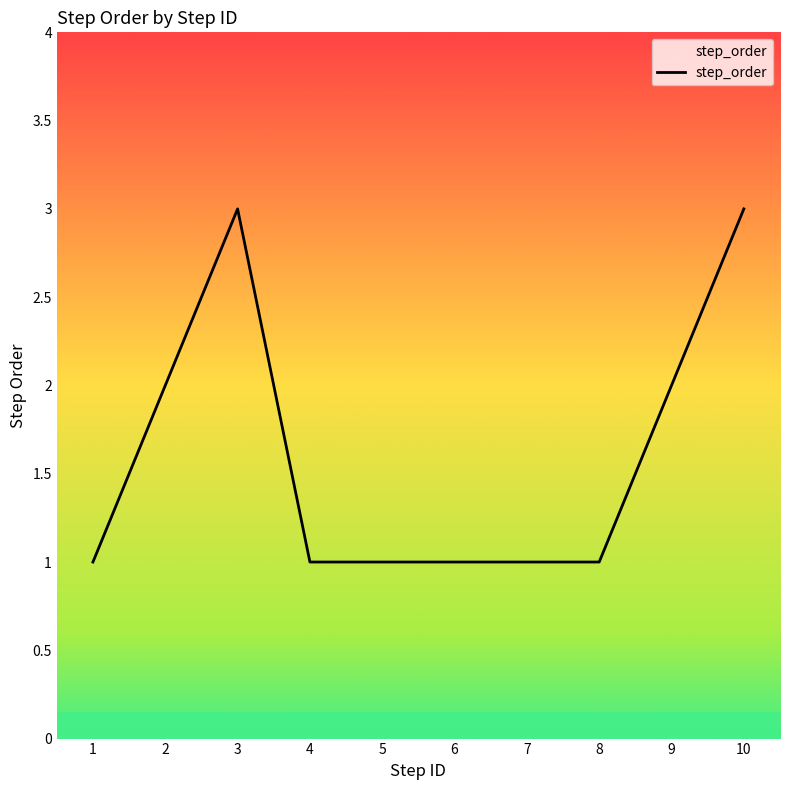

What is the greatest value displayed?

3